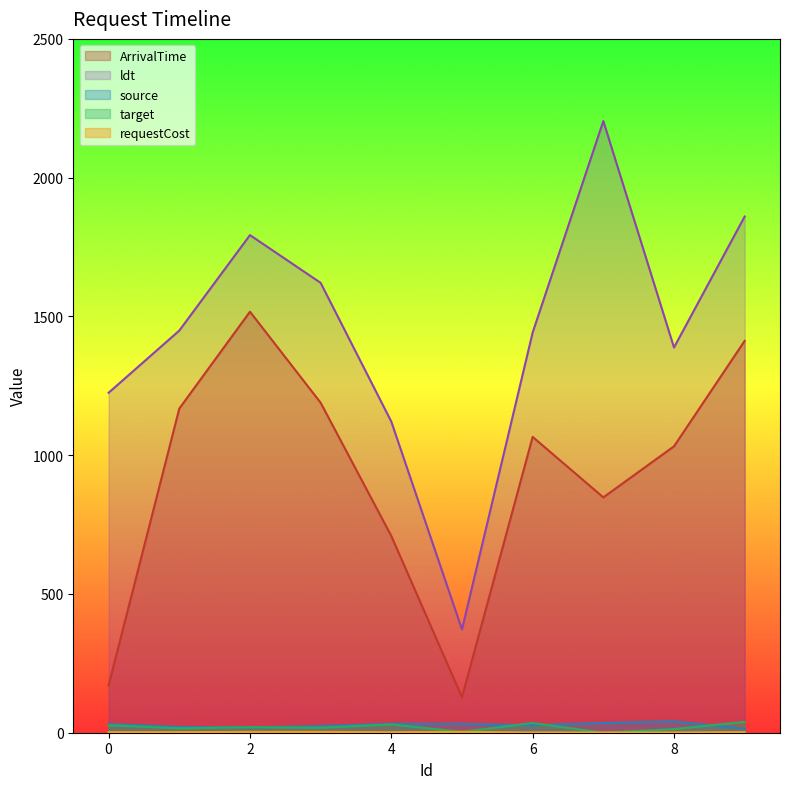

True or false: source and ArrivalTime intersect in this chart.

False